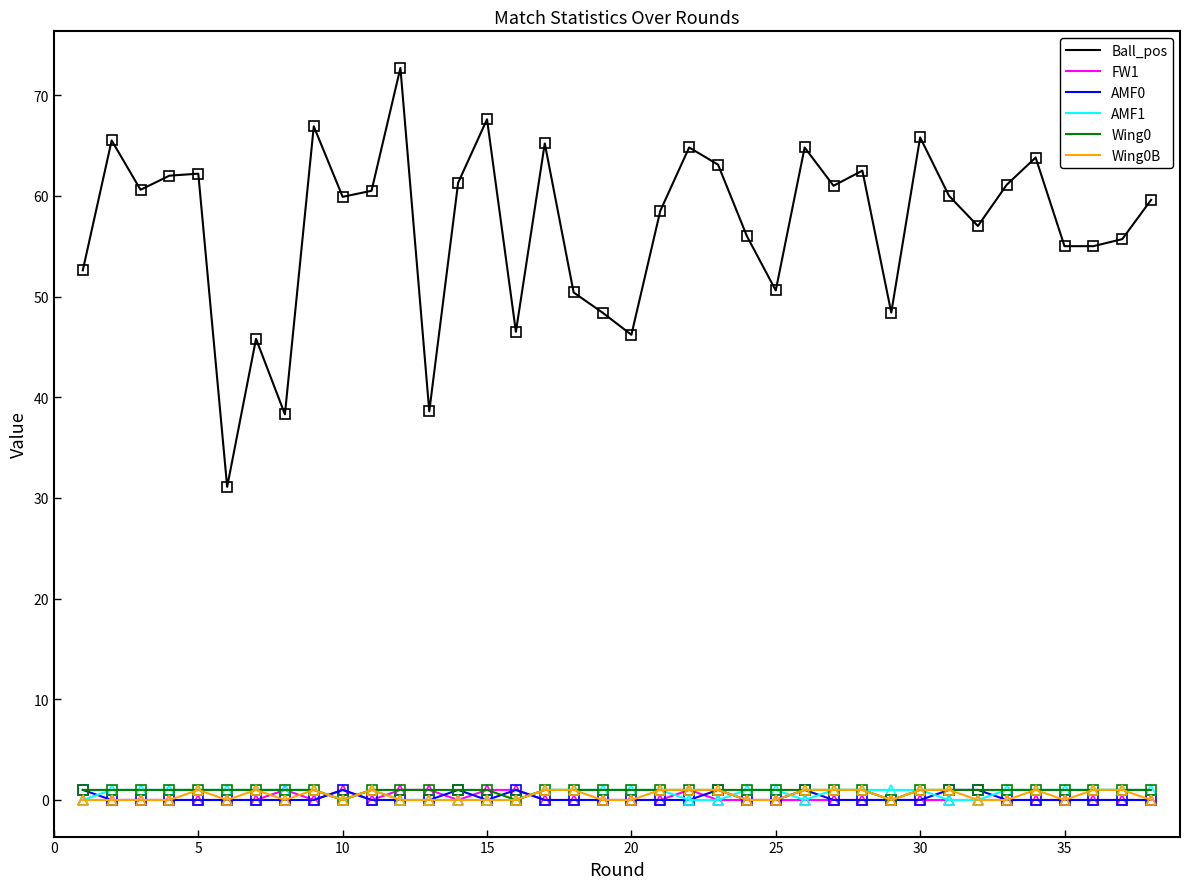

Which series has the widest spread of values?

Ball_pos